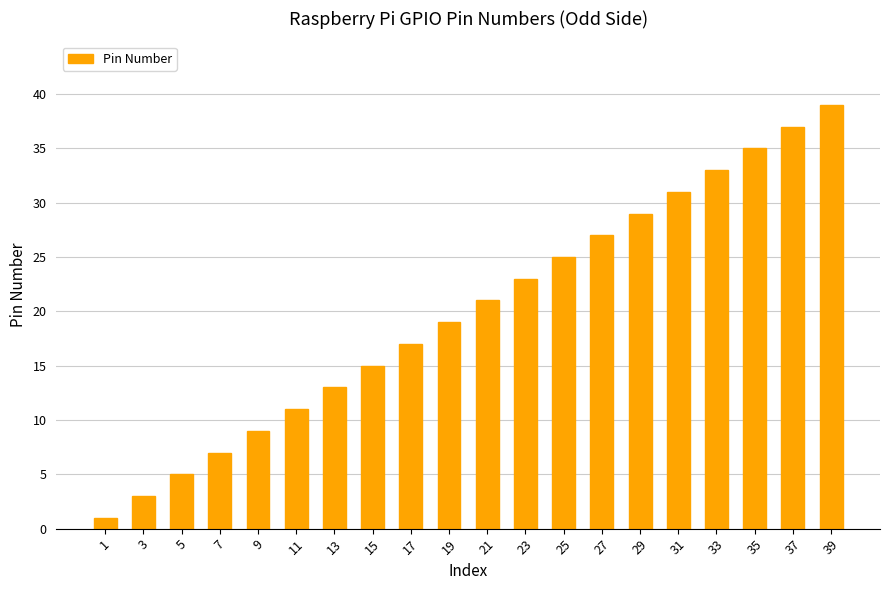

What is the maximum value shown in the chart?

39